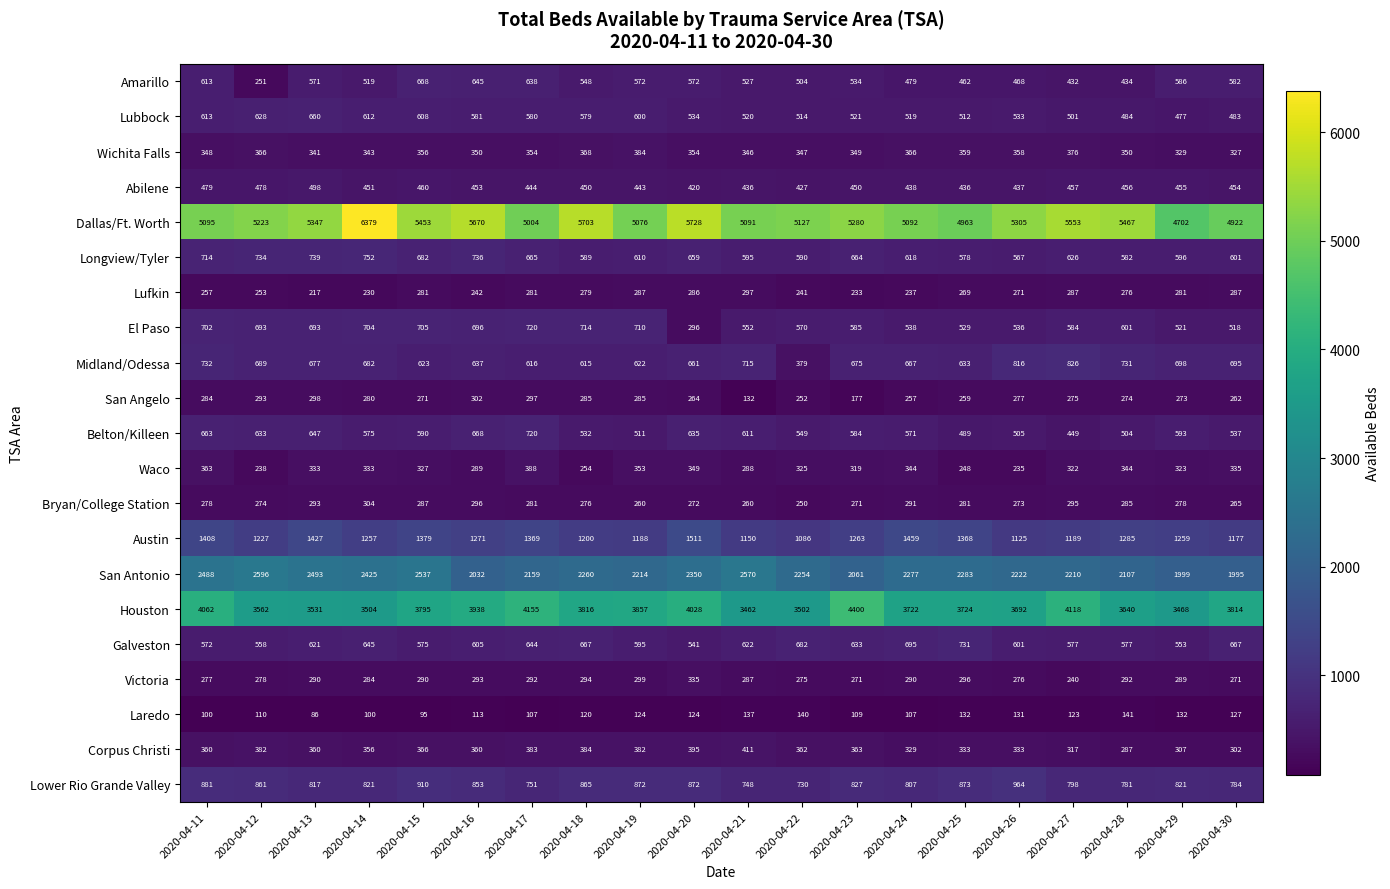

What is the total value across all series at 2020-04-26?

19925